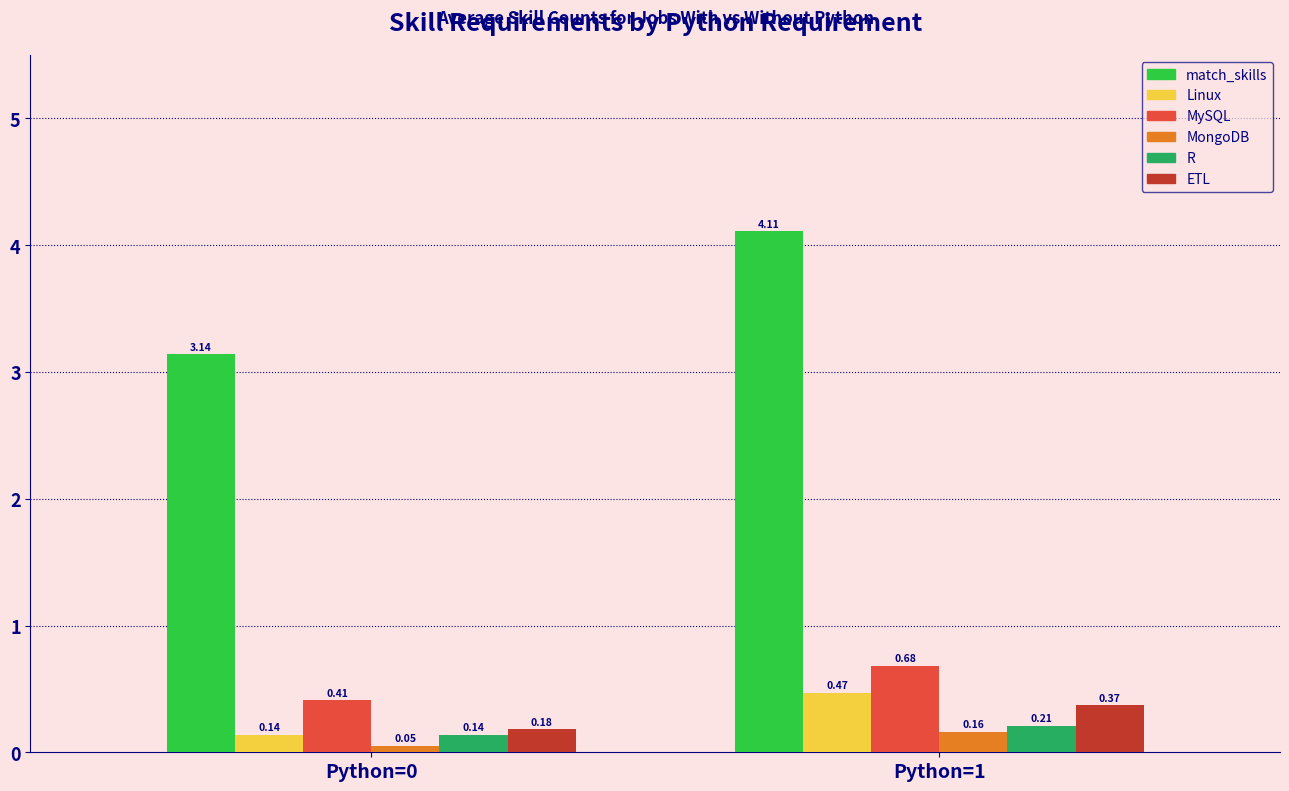

List the series in order of their peak value, lowest first.

MongoDB, R, ETL, Linux, MySQL, match_skills